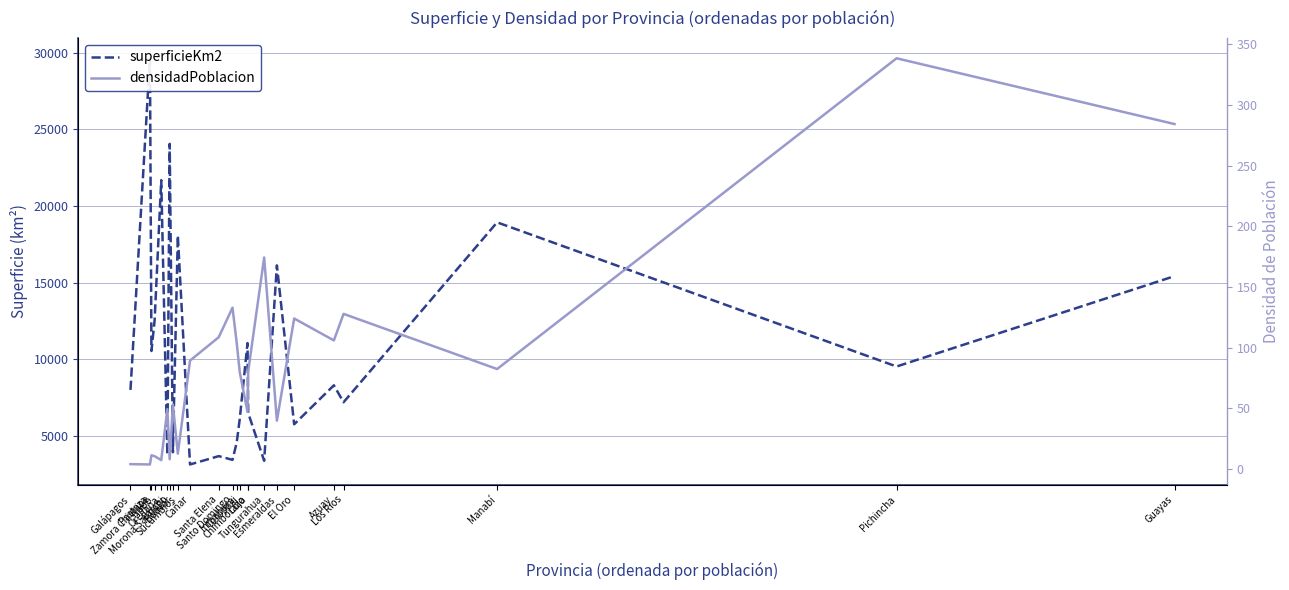

What is the sum of all densidadPoblacion values?

2081.6